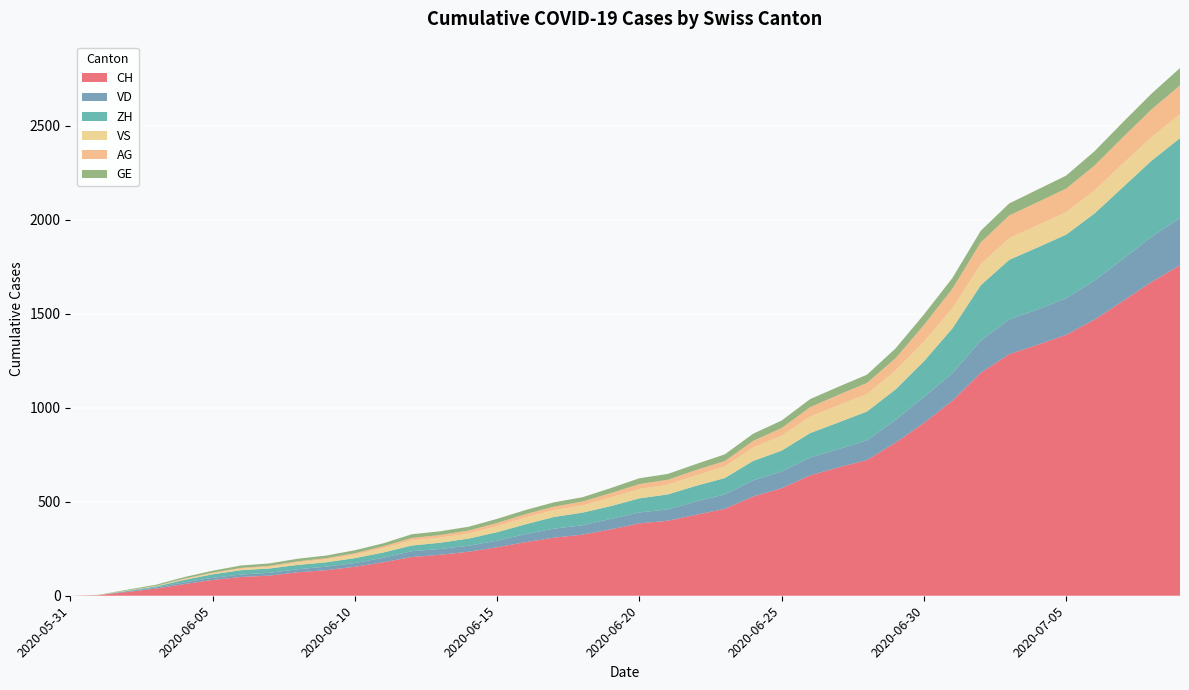

Reading left to right, list all the values displayed in this chart.

CH: 0	3	20	38	62	84	100	107	125	136	154	178	206	218	234	258	285	309	325	353	385	399	431	462	528	572	640	683	722	814	919	1037	1186	1285	1335	1388	1469	1568	1669	1758
VD: 0	0	4	6	9	11	13	15	16	19	20	24	31	31	32	35	43	48	50	56	58	60	71	77	86	89	95	97	105	121	138	147	172	185	188	195	208	224	240	252
ZH: 0	0	2	5	13	19	23	23	23	23	26	28	30	33	38	45	52	62	67	68	75	80	83	87	103	111	130	142	153	162	190	238	294	317	330	338	357	382	405	424
VS: 0	1	2	2	4	6	7	9	14	15	19	23	27	27	27	32	36	37	38	46	50	52	56	62	72	80	88	92	93	101	105	108	112	116	118	120	123	126	126	128
AG: 0	0	0	1	3	3	5	5	5	7	7	10	13	14	16	17	18	18	21	23	26	26	28	28	35	40	50	55	59	65	88	103	116	120	123	125	132	140	147	153
GE: 0	1	4	6	8	10	13	13	14	14	16	16	20	20	20	22	22	23	23	27	31	31	32	36	38	40	43	43	44	52	56	57	62	64	67	69	76	80	84	92